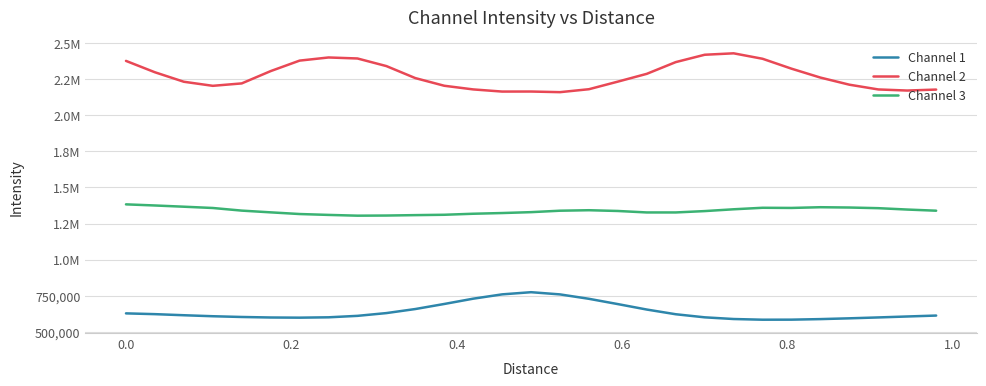

Is this an area chart (filled region under the line)?

No